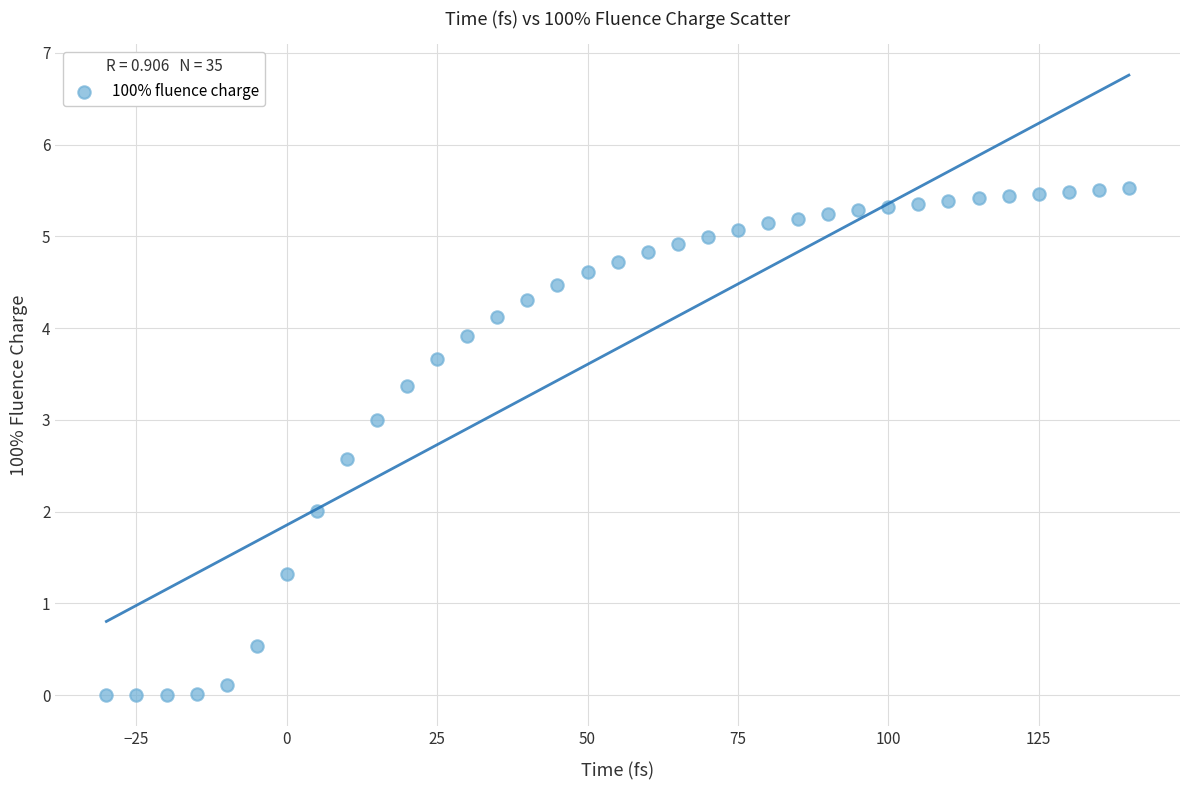

What is the range of Y values (max minus min)?

5.5